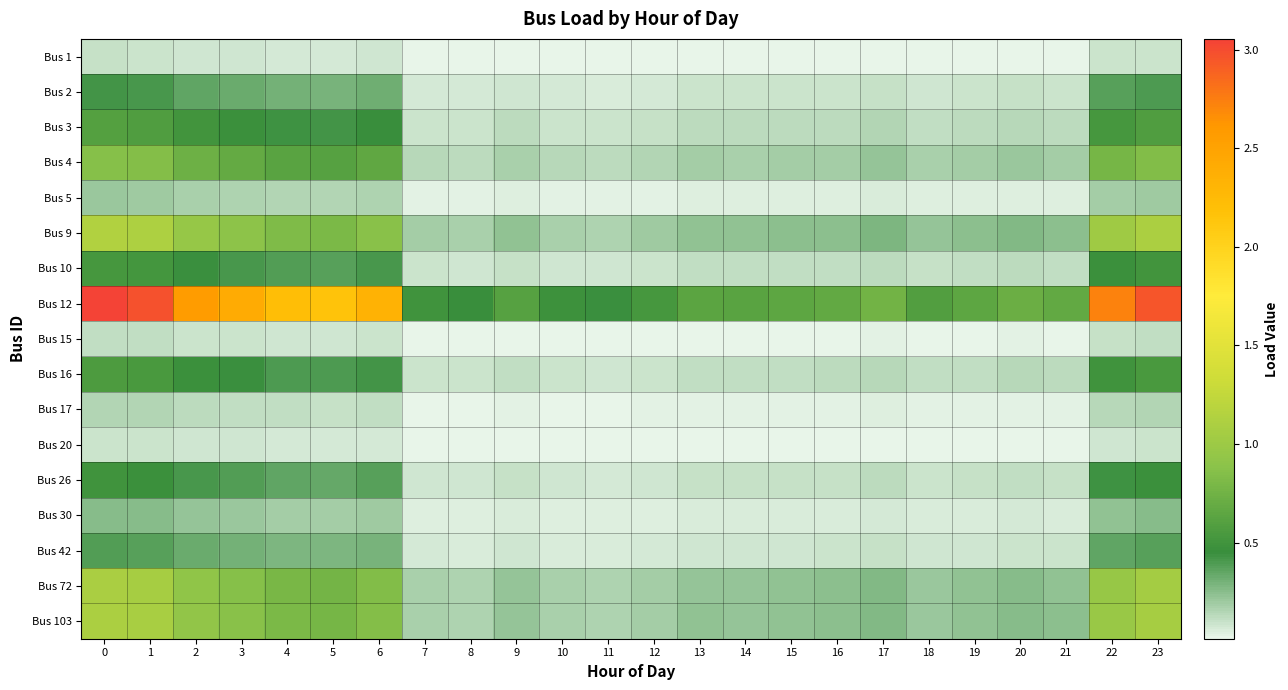

List the series in order of their peak value, lowest first.

Bus 20, Bus 1, Bus 15, Bus 17, Bus 5, Bus 30, Bus 42, Bus 2, Bus 26, Bus 10, Bus 16, Bus 3, Bus 4, Bus 72, Bus 103, Bus 9, Bus 12